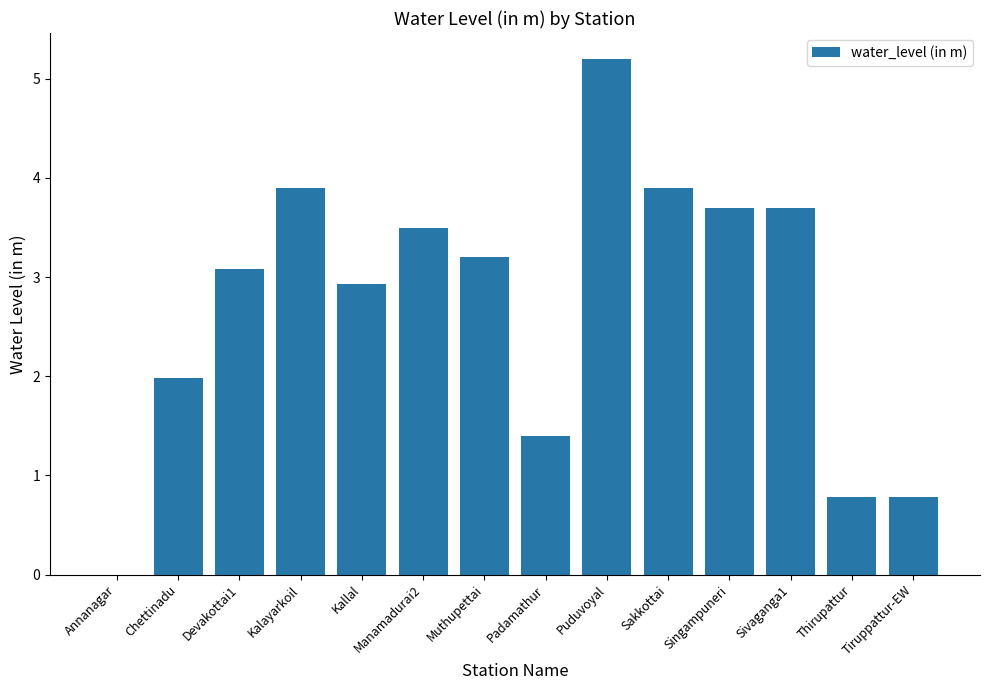

How many values are above zero?

13